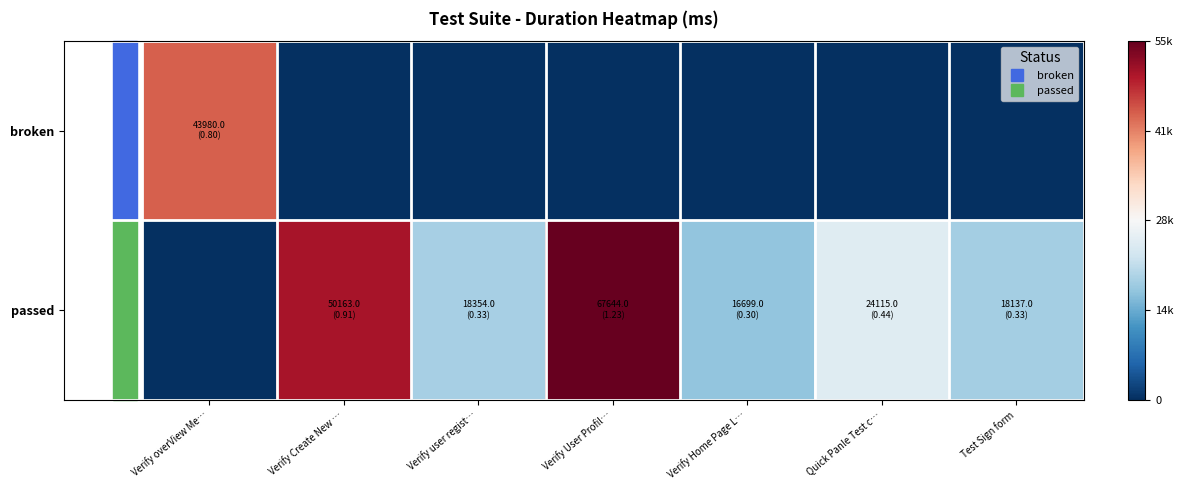

Reading right to left, what are all the values shown in this chart?

broken: Test Sign form=0	Quick Panle Test c…=0	Verify Home Page L…=0	Verify User Profil…=0	Verify user regist…=0	Verify Create New …=0	Verify overView Me…=43980
passed: Test Sign form=18137	Quick Panle Test c…=24115	Verify Home Page L…=16699	Verify User Profil…=67644	Verify user regist…=18354	Verify Create New …=50163	Verify overView Me…=0